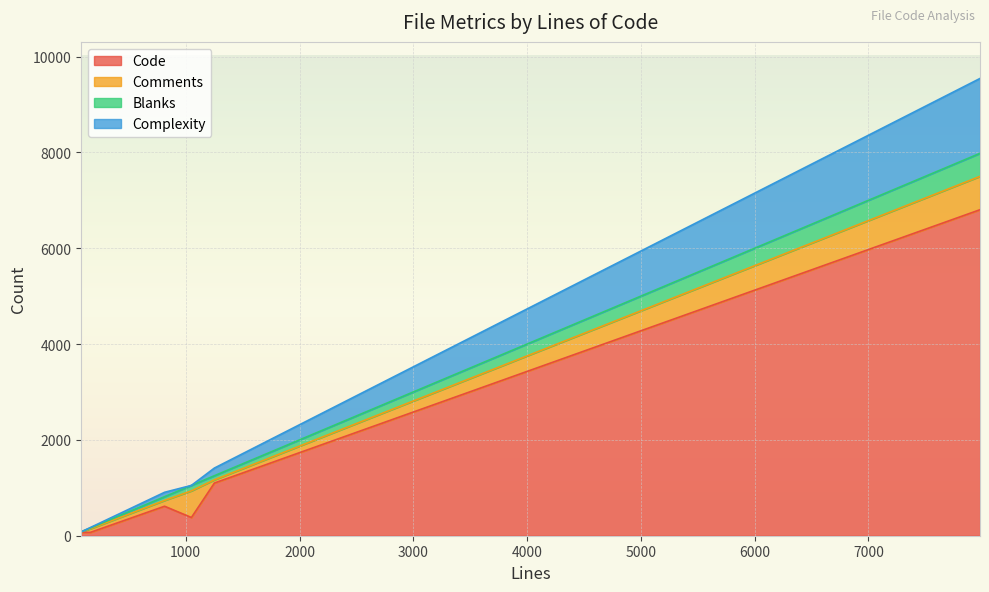

What is the minimum value for Comments?

9